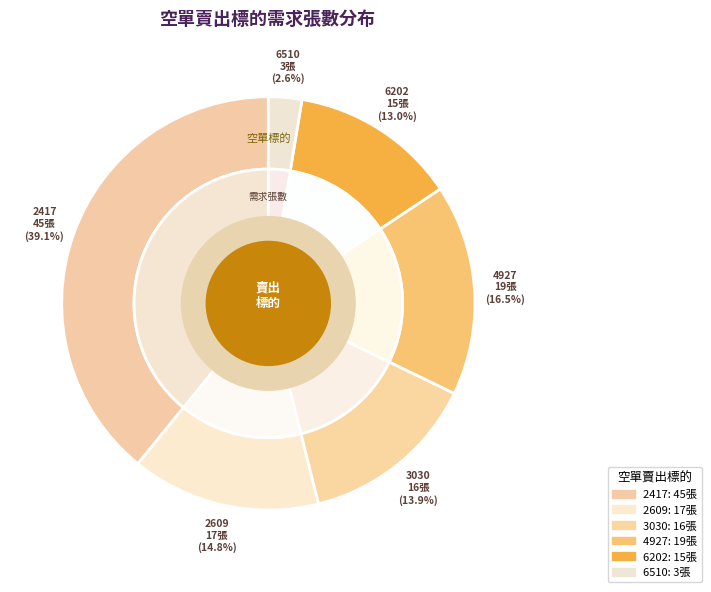

Combined, do 2609 and 3030 account for over 50%?

No